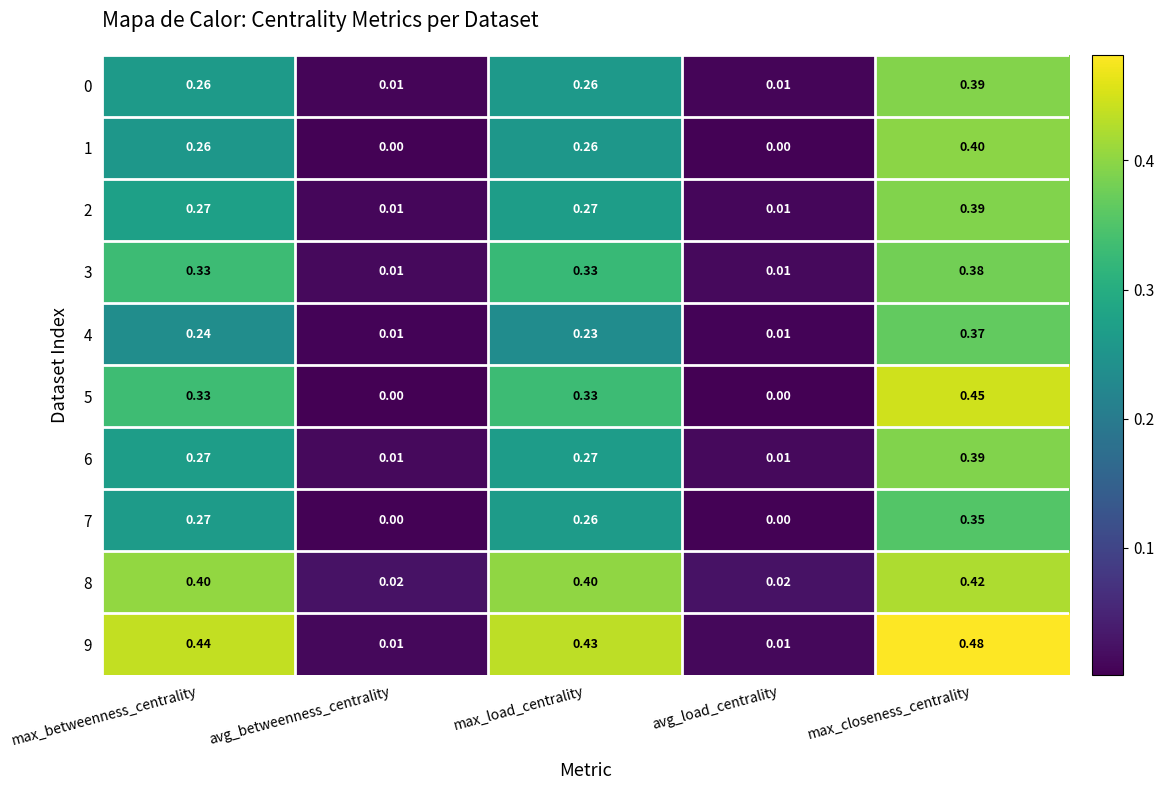

At which label does 3 reach its peak?

max_closeness_centrality